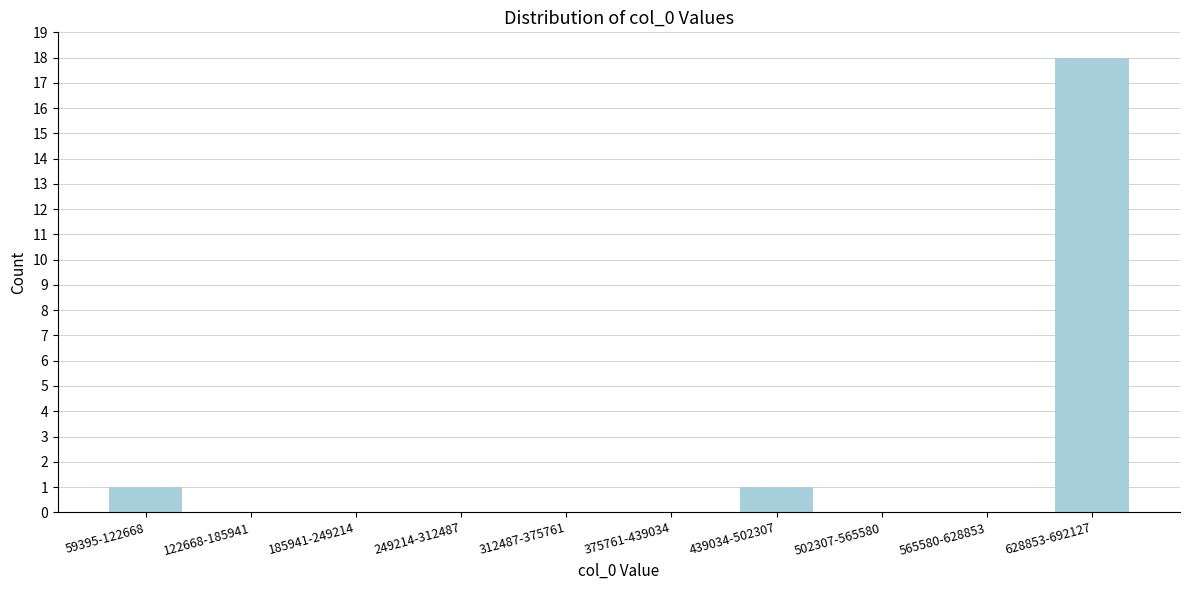

Between 312487-375761 and 439034-502307, which is larger?

439034-502307